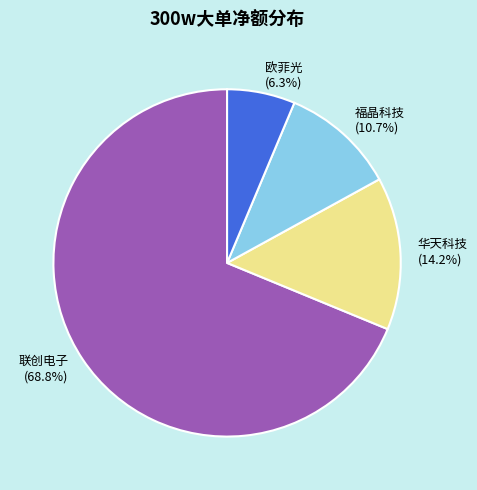

Count the number of slices in the pie.

4